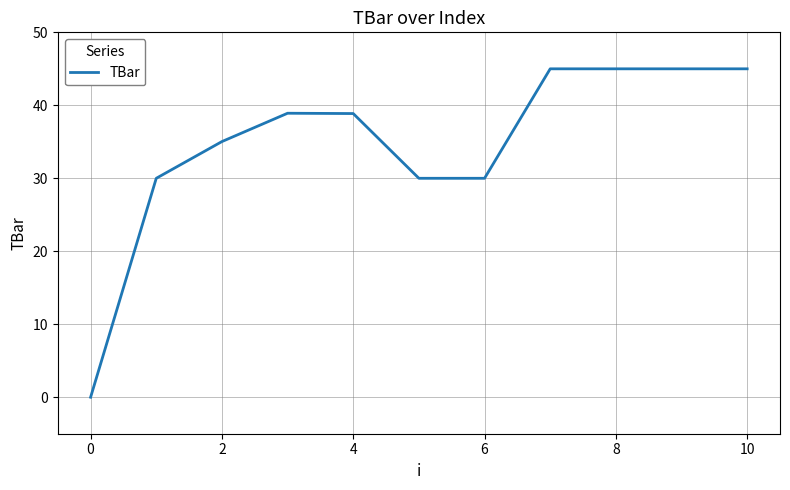

What is the maximum value shown in the chart?

45.0